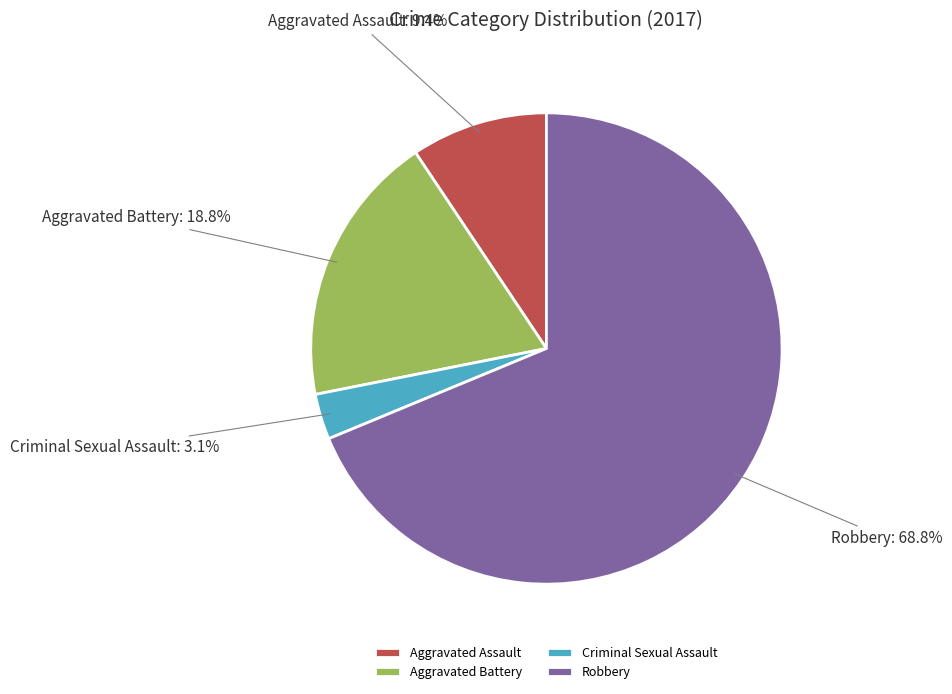

True or false: Aggravated Assault accounts for 1% of the total.

False